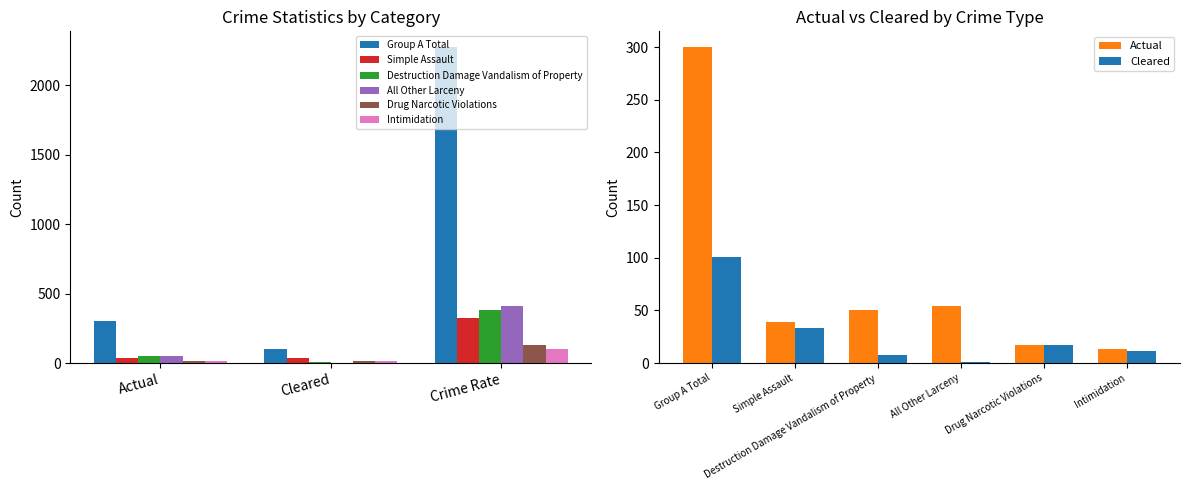

Is the value of Destruction Damage Vandalism of Property at Crime Rate greater than the value of All Other Larceny at Cleared?

Yes